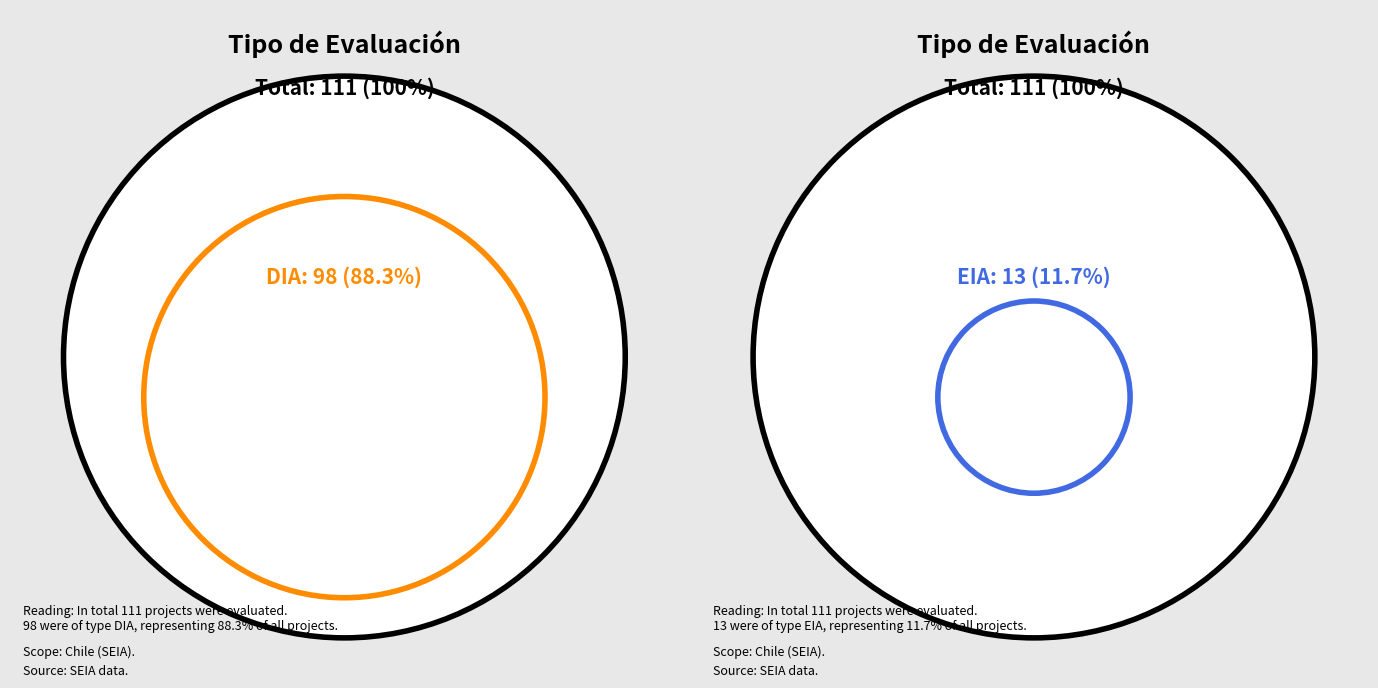

To the nearest percent, what is the average slice percentage?

50%